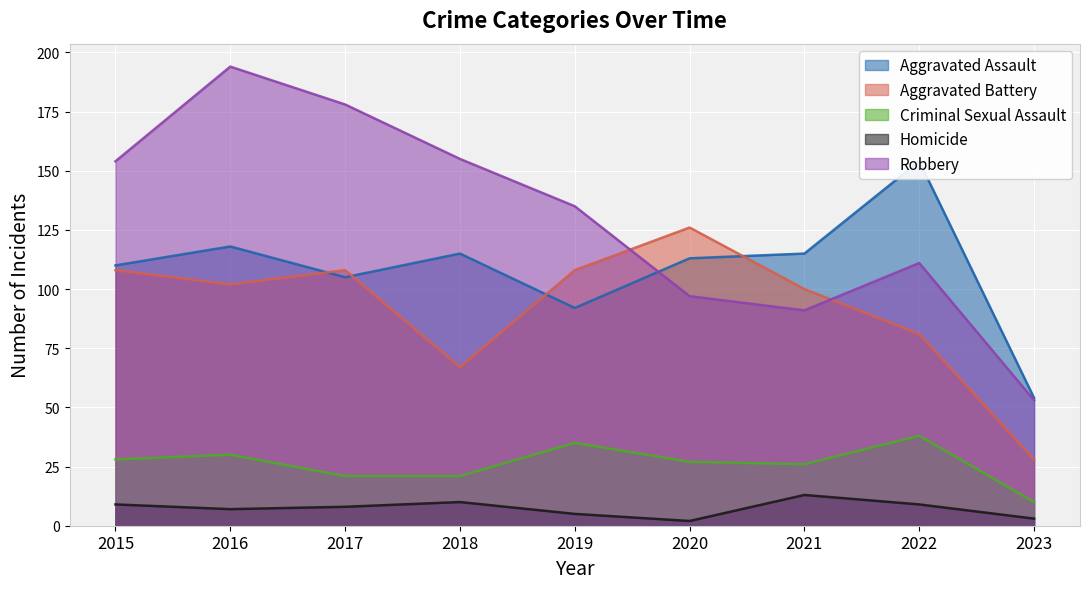

True or false: Aggravated Battery has a value of 67 at 2021.

False